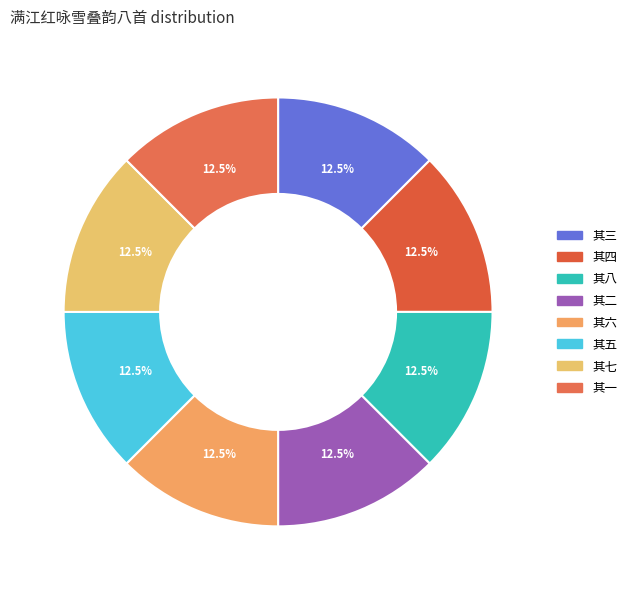

How many segments does this pie chart have?

8